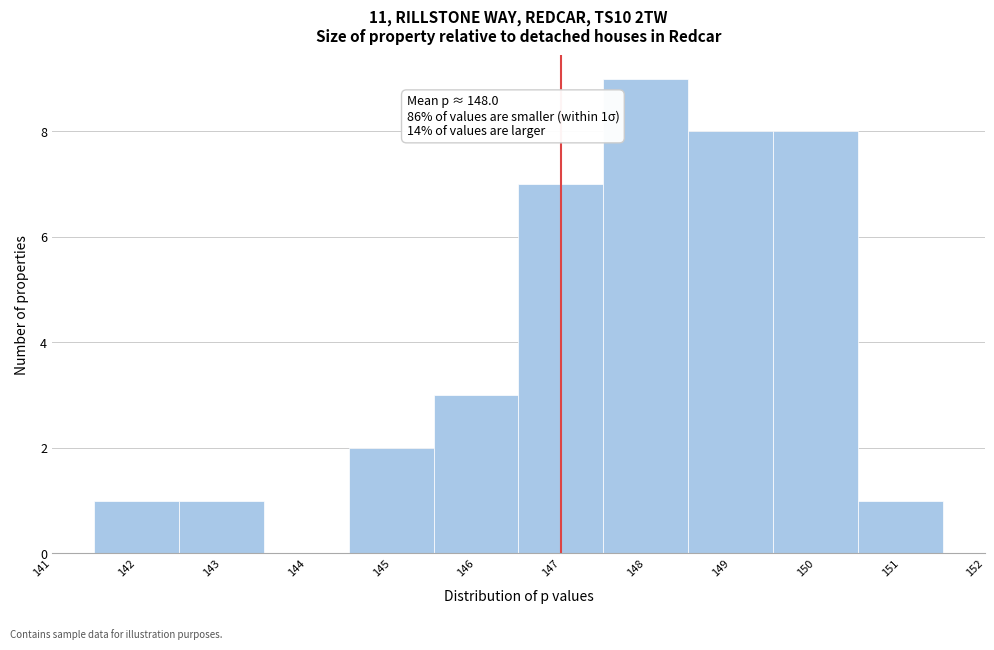

Over which range of the x-axis is the bar tallest?

147.5 to 148.5